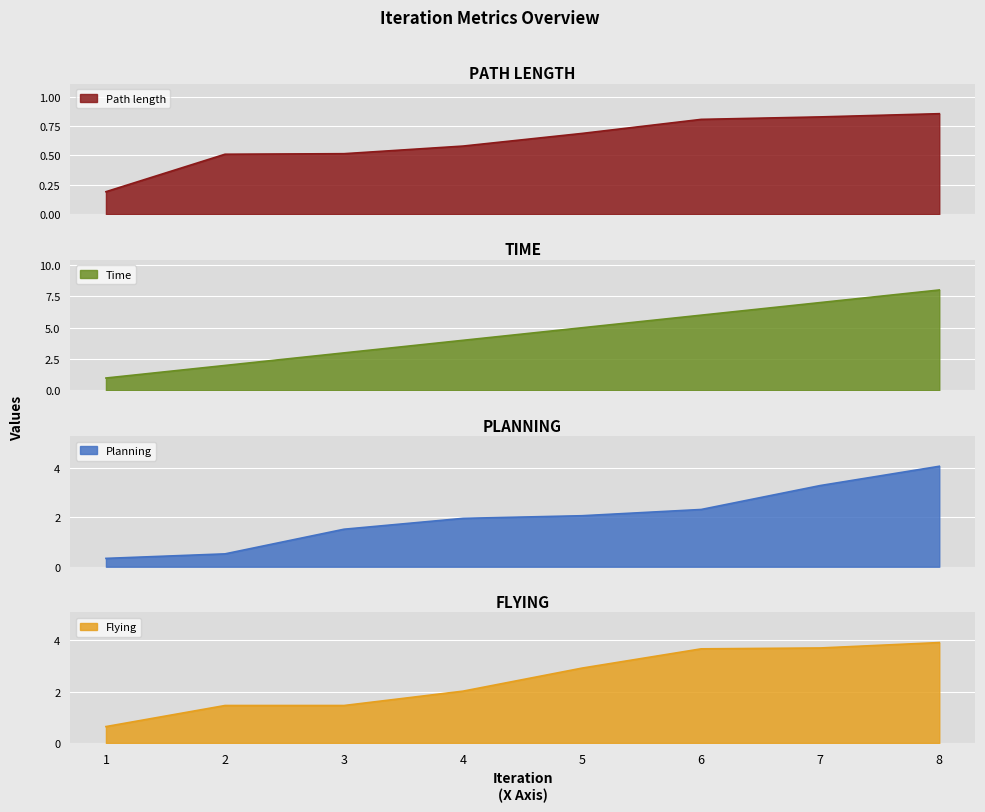

Which series has the widest spread of values?

Time